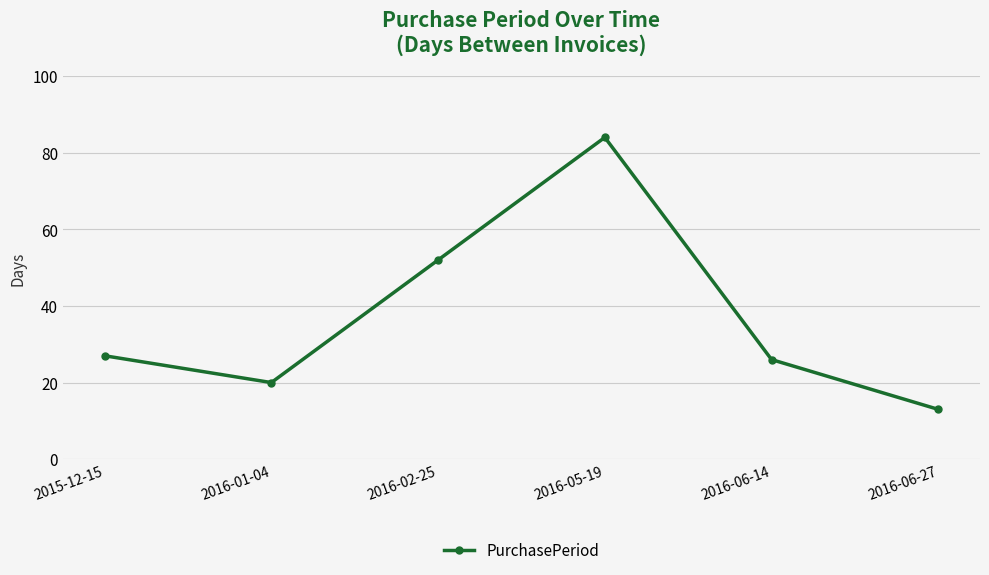

The chart shows a value of 79 at 2016-02-25. True or false?

False